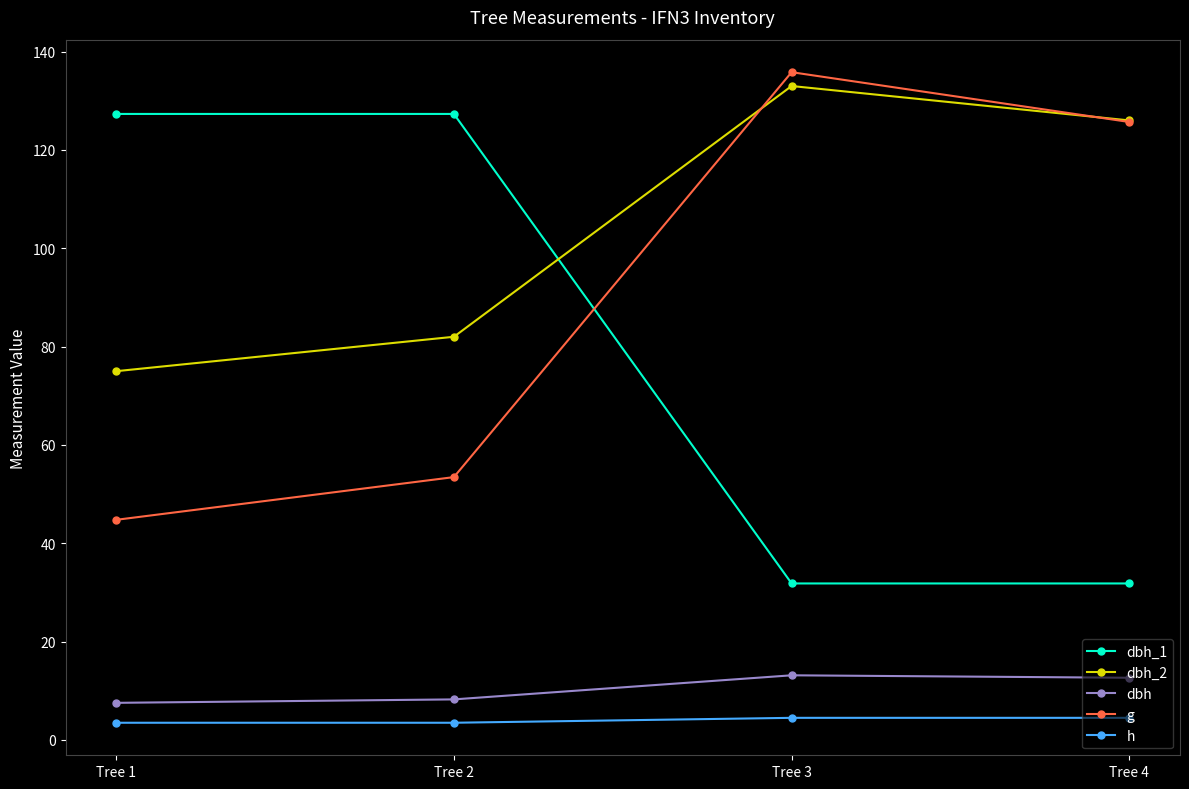

What is the highest value of the h series?

4.5